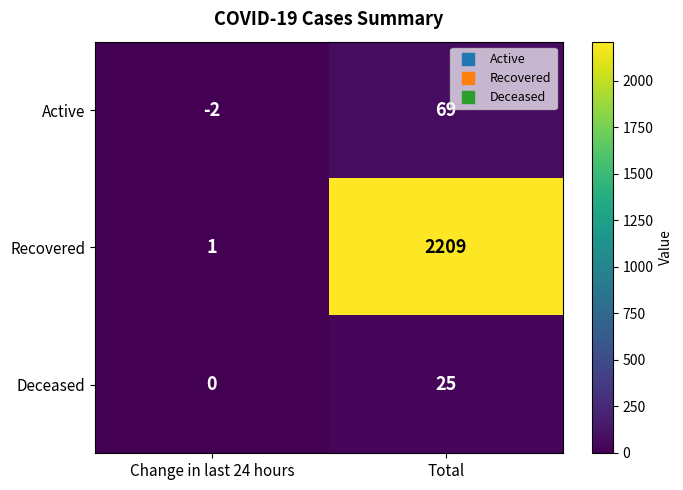

How many positive values does the Active series have?

1